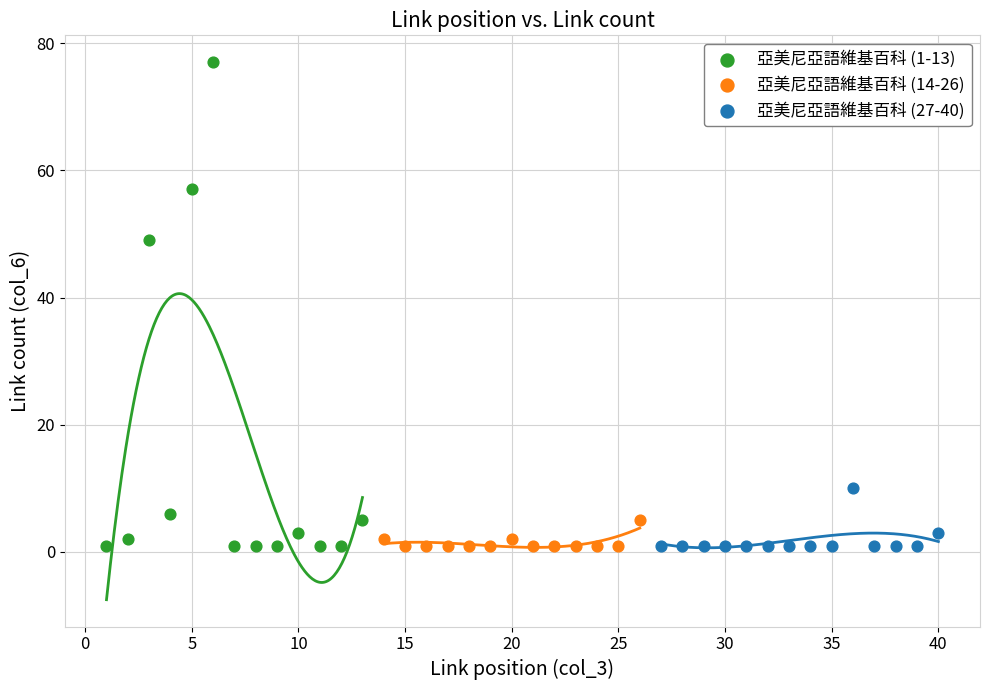

Which series reaches the maximum Y coordinate?

亞美尼亞語維基百科 (1-13)